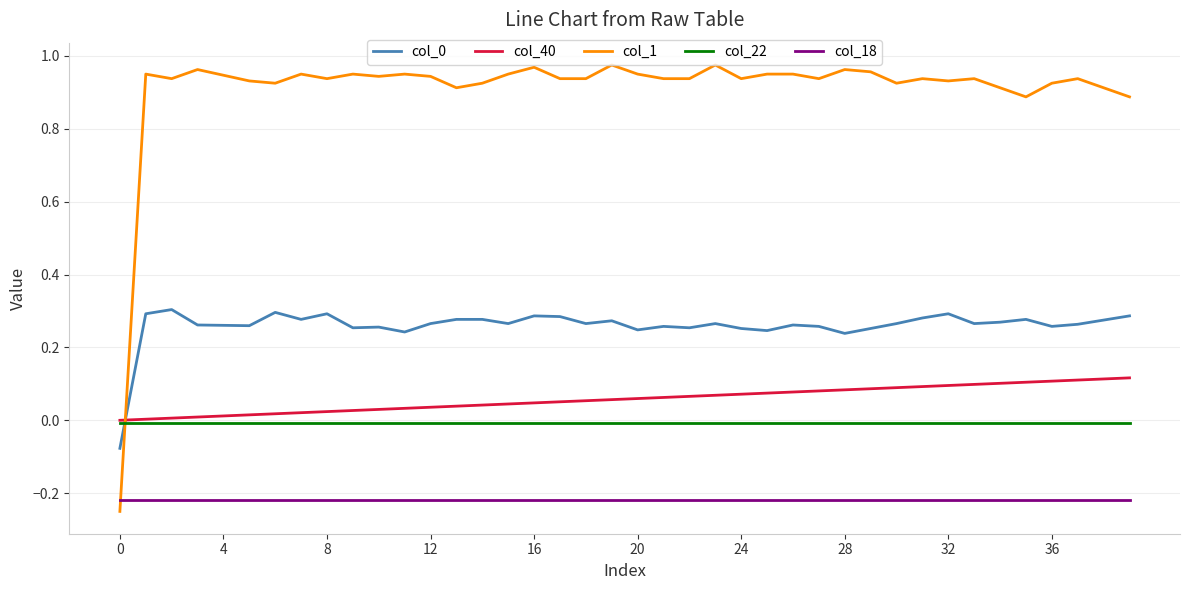

True or false: col_18 and col_22 cross at least once.

False